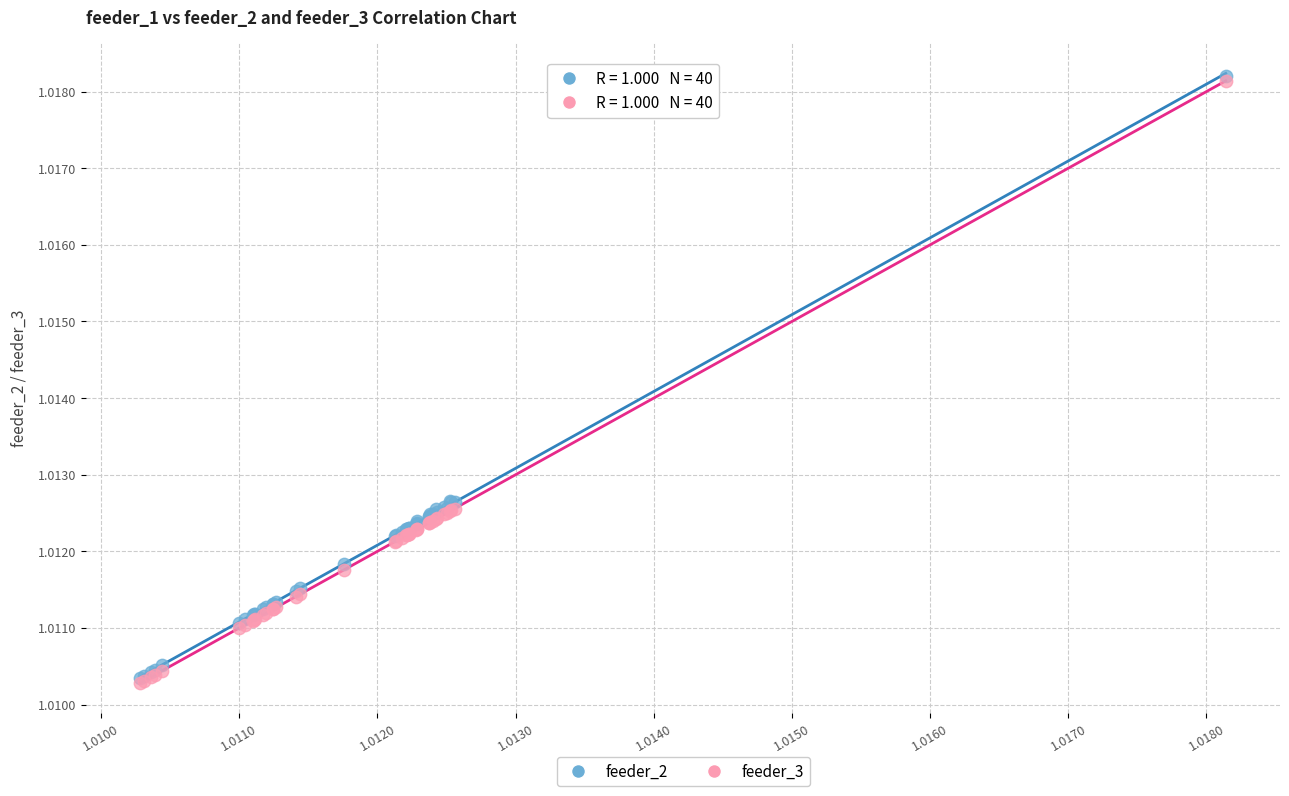

What are all the series names shown in the legend?

feeder_2, feeder_3